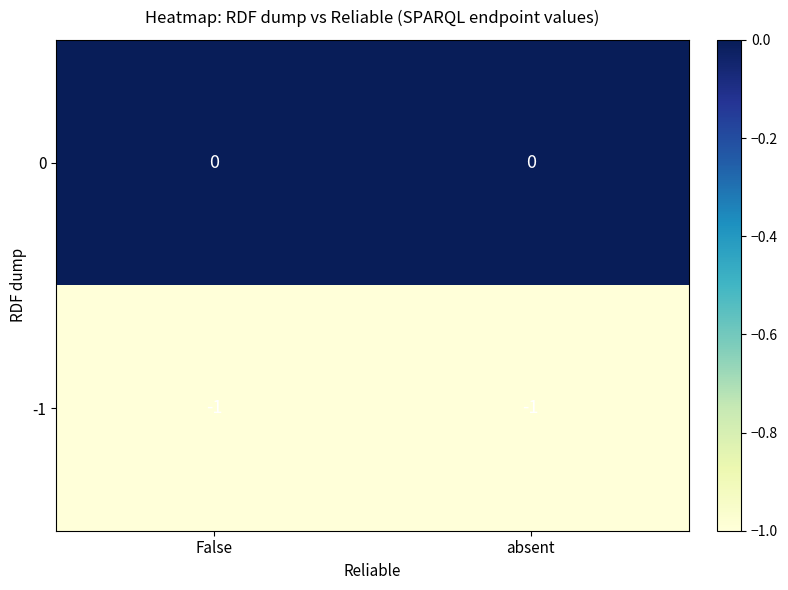

At absent, list the series in order from smallest to largest.

-1, 0